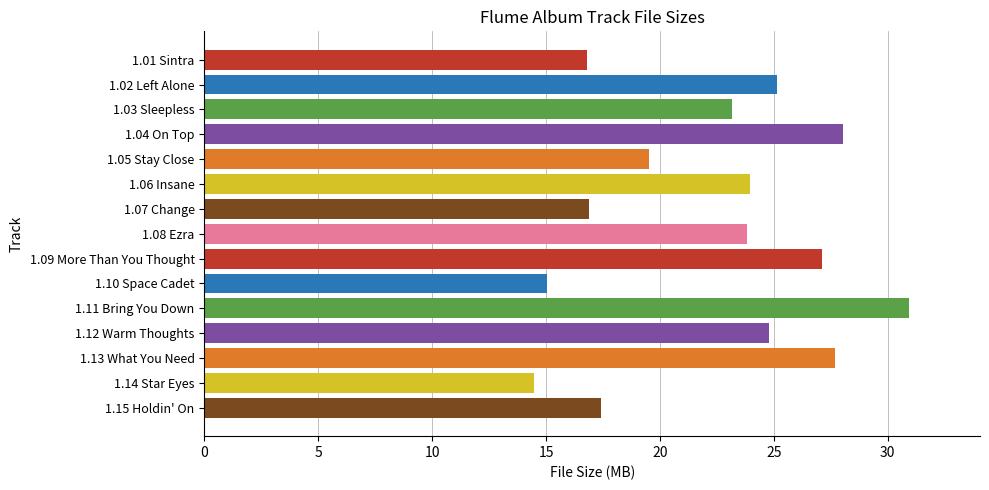

Which category has the highest value across all series?

1.11 Bring You Down